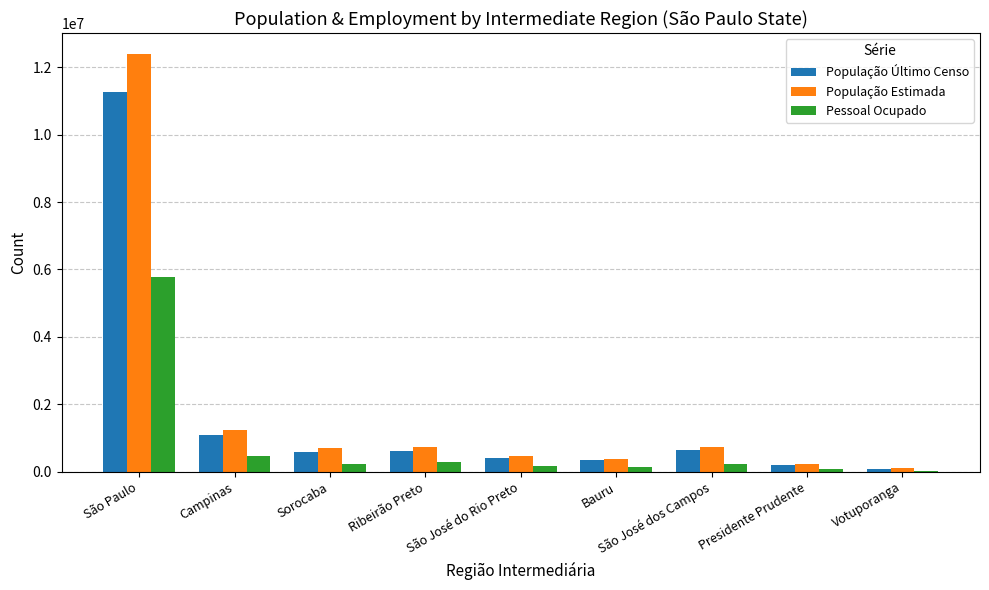

What is the sum of all População Último Censo values?

15199341